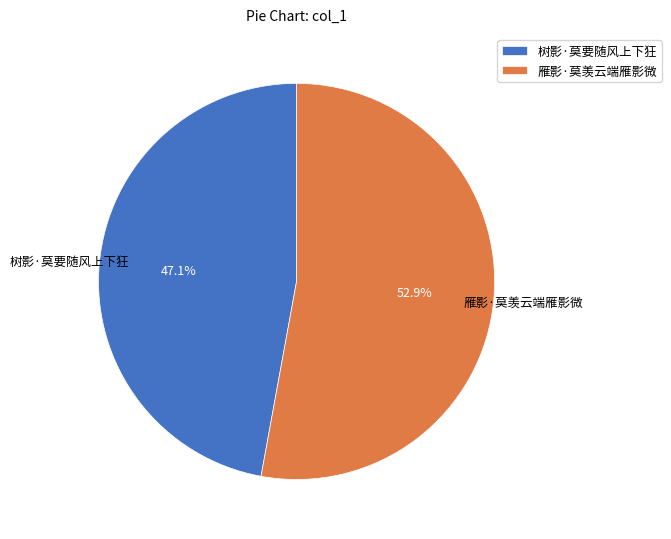

To the nearest percent, what portion does 树影·莫要随风上下狂 represent?

47%